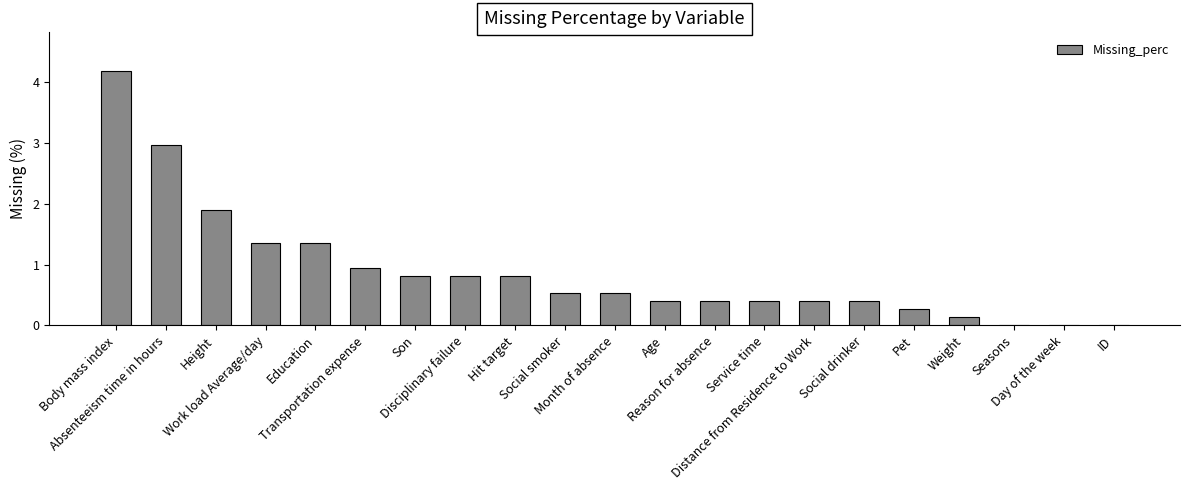

What is the greatest value displayed?

4.2